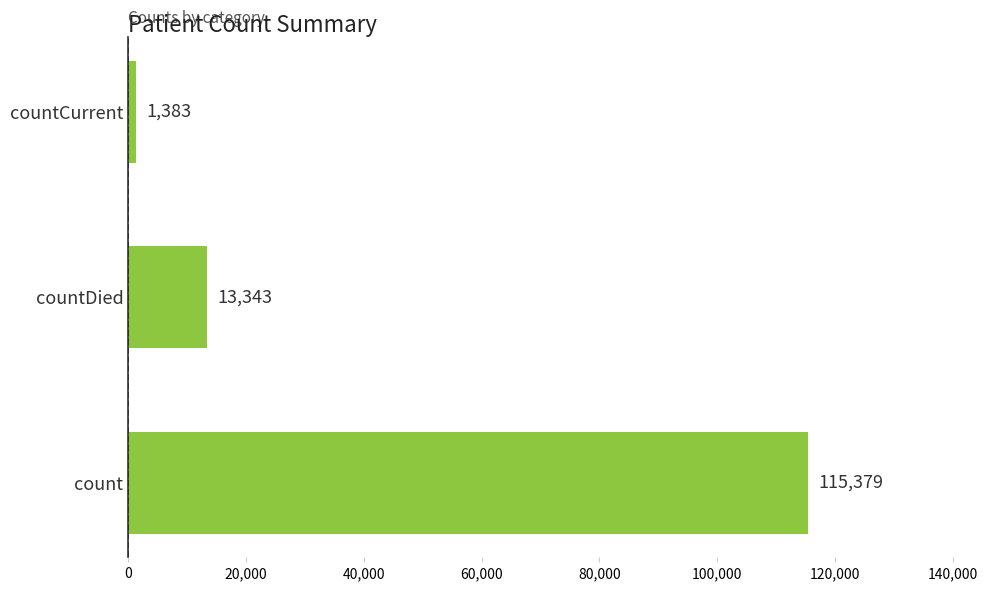

What is the approximate value at count?

115379